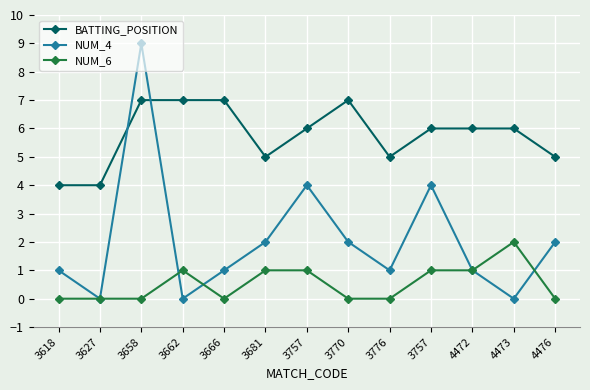

True or false: BATTING_POSITION and NUM_6 intersect in this chart.

False